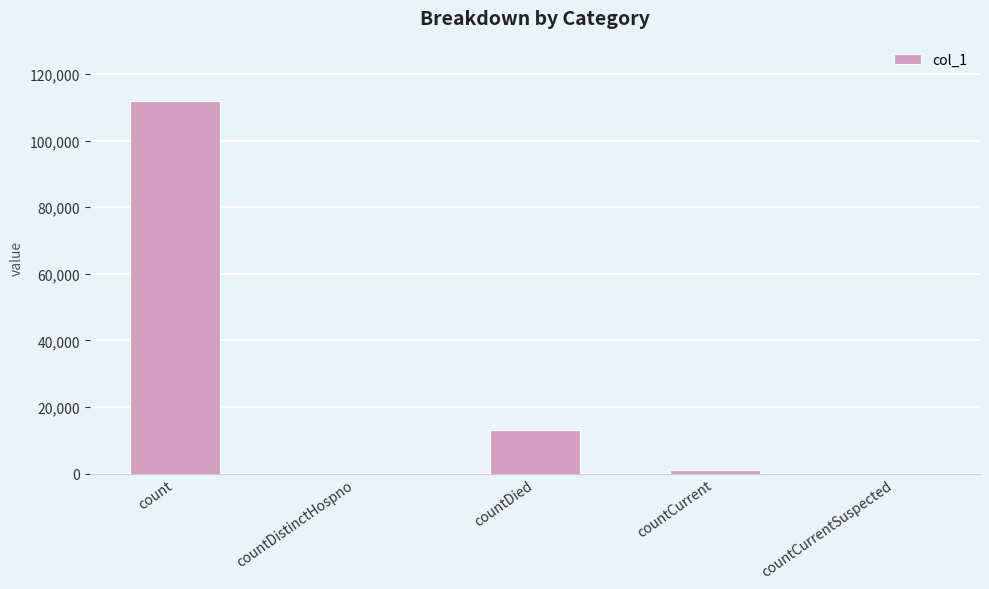

What is the sum of all values?

125818